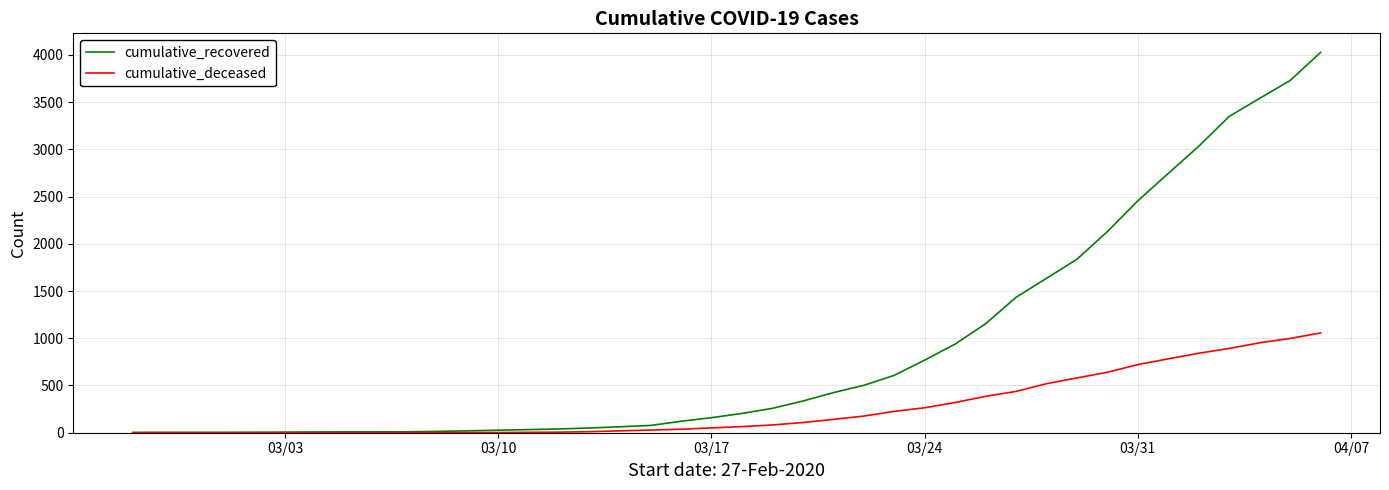

What is the greatest value displayed?

4026